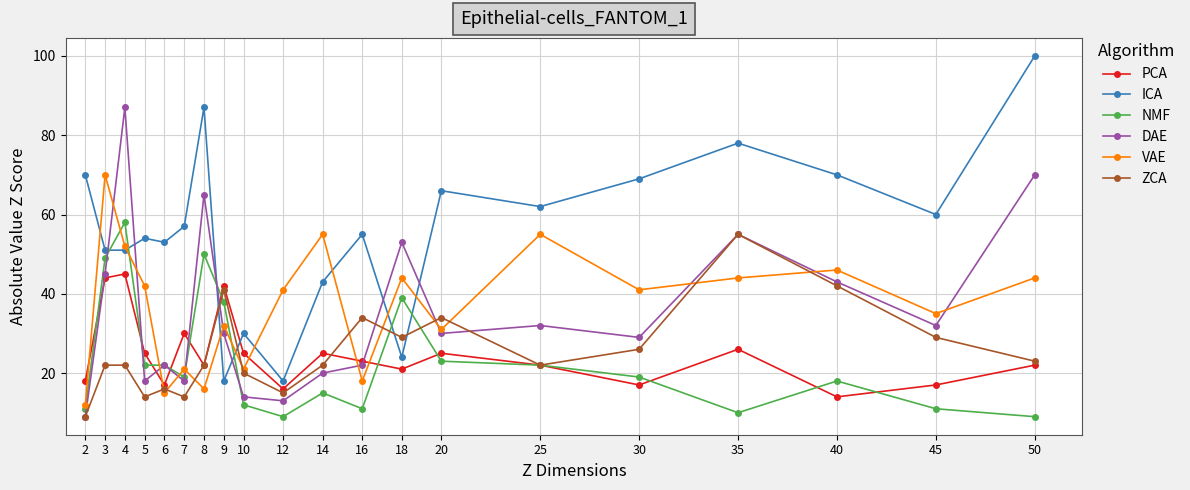

At which label is PCA closest to 29?

7